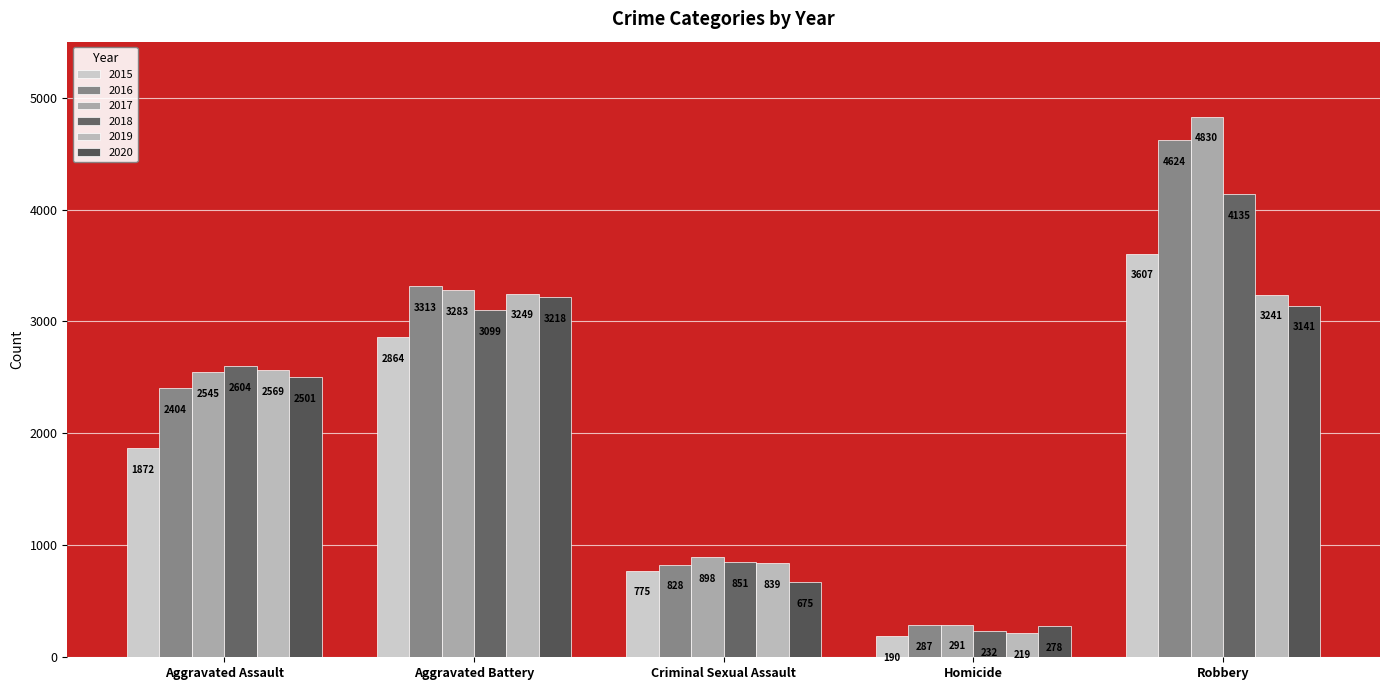

Reading left to right, transcribe all the data shown in this chart.

2015: 1872	2864	775	190	3607
2016: 2404	3313	828	287	4624
2017: 2545	3283	898	291	4830
2018: 2604	3099	851	232	4135
2019: 2569	3249	839	219	3241
2020: 2501	3218	675	278	3141